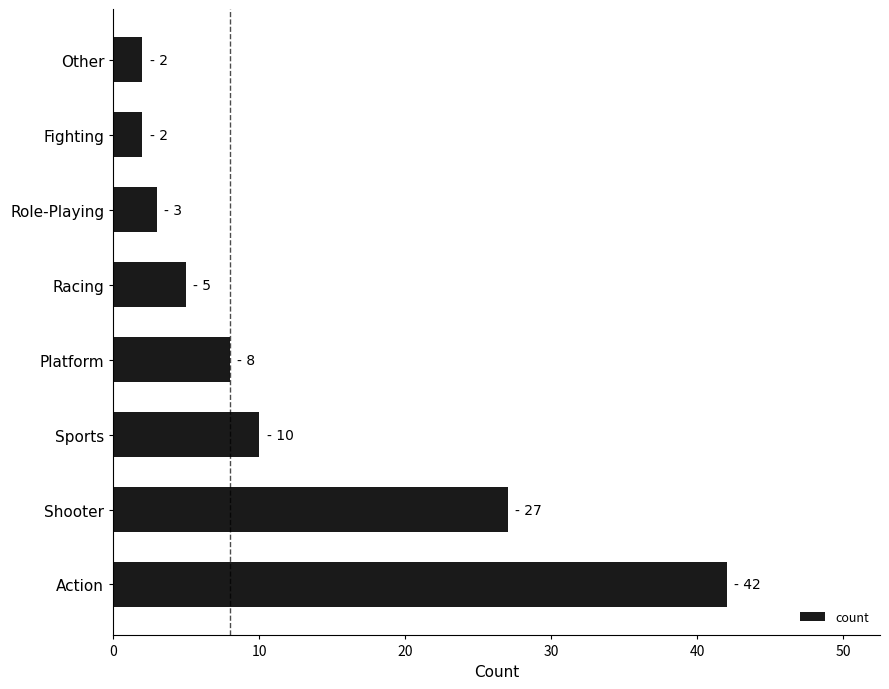

Is it true that the value at Shooter is 27?

True